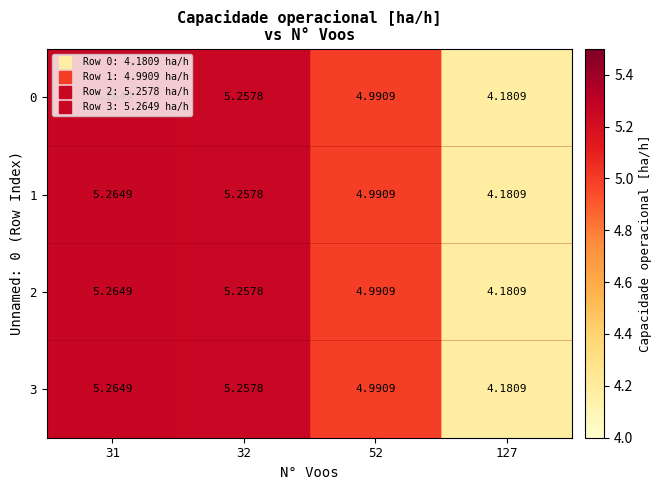

At which category is the sum across all series the highest?

31